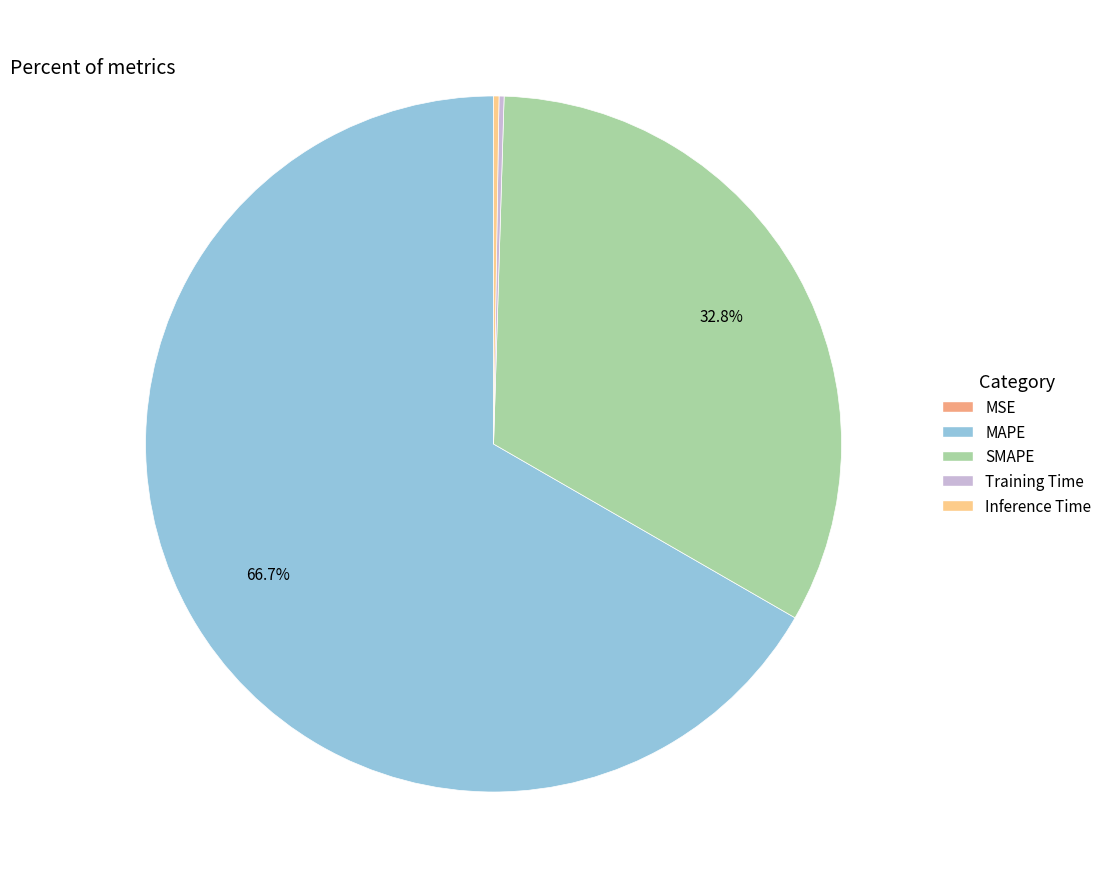

Does MAPE represent more than half of the total?

Yes